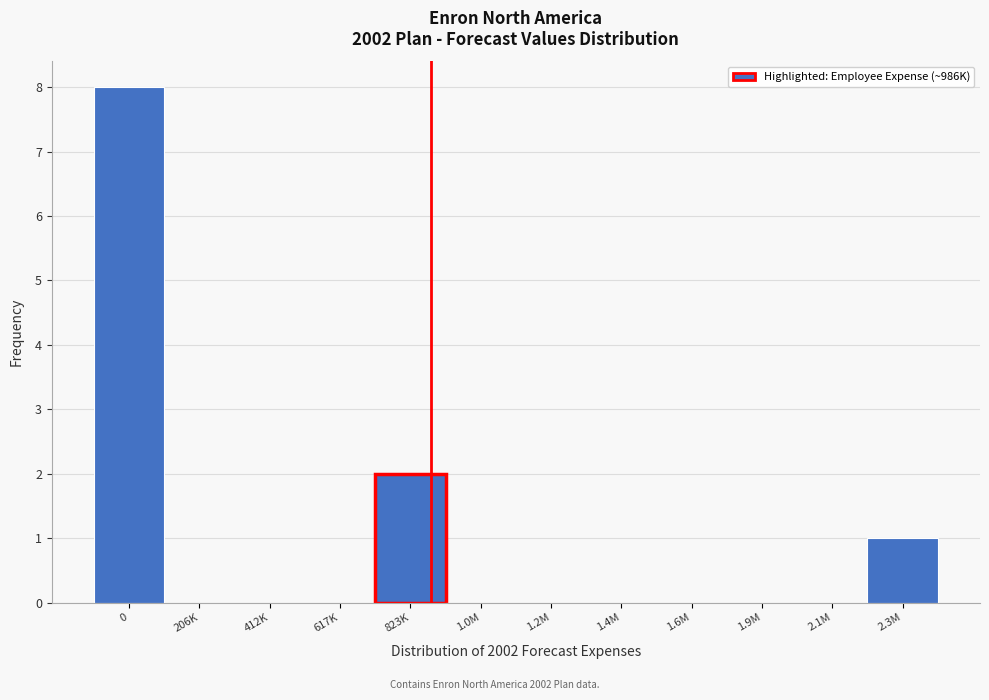

Reading left to right, extract all data points from this chart.

0=8	206K=0	412K=0	617K=0	823K=2	1.0M=0	1.2M=0	1.4M=0	1.6M=0	1.9M=0	2.1M=0	2.3M=1